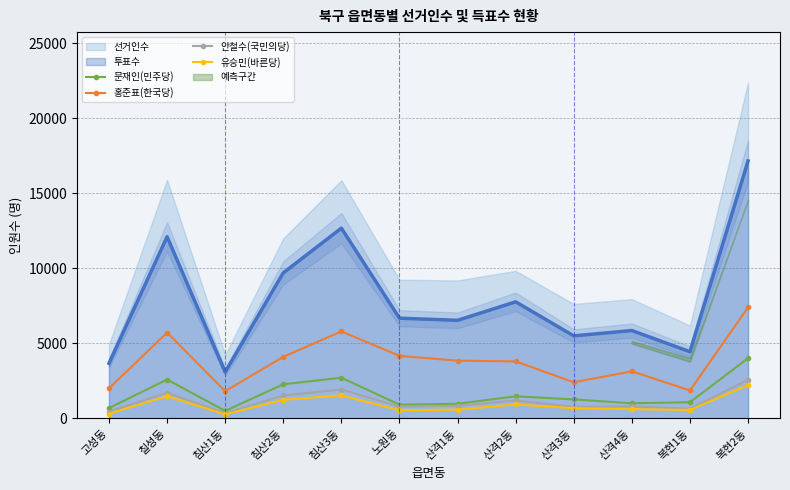

What is the highest value of the 홍준표(한국당) series?

7402